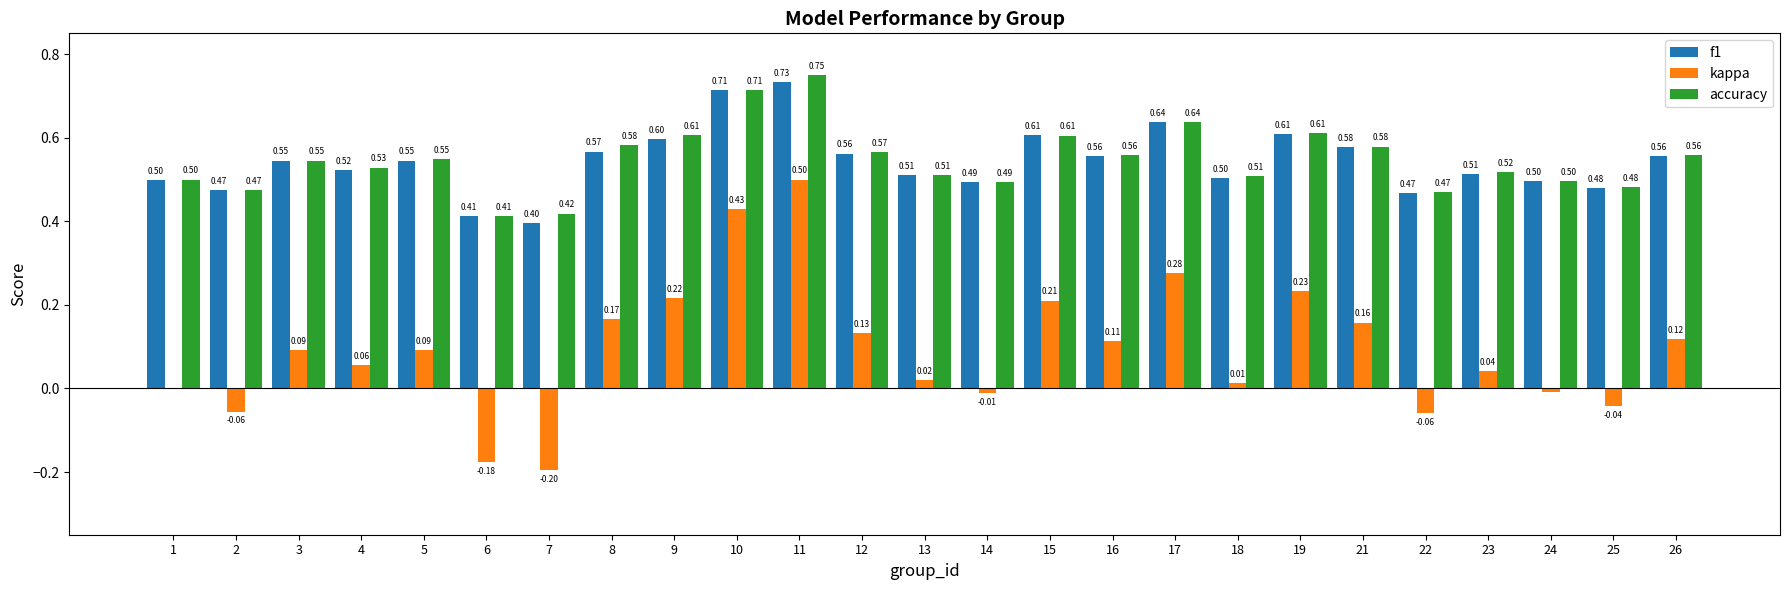

What is the total value across all series at 9?

1.4